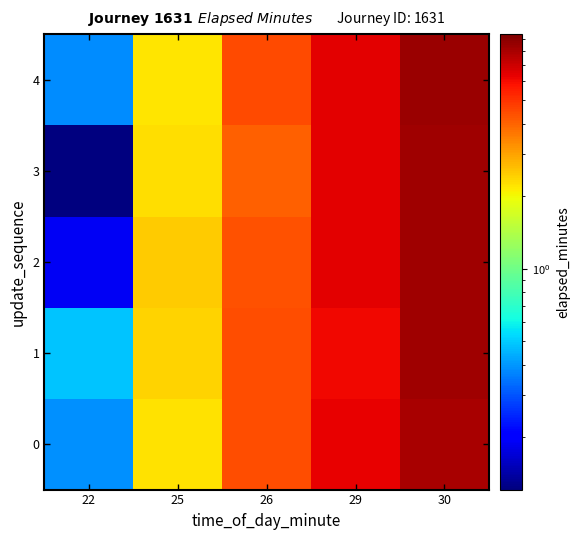

Which series has the widest spread of values?

3